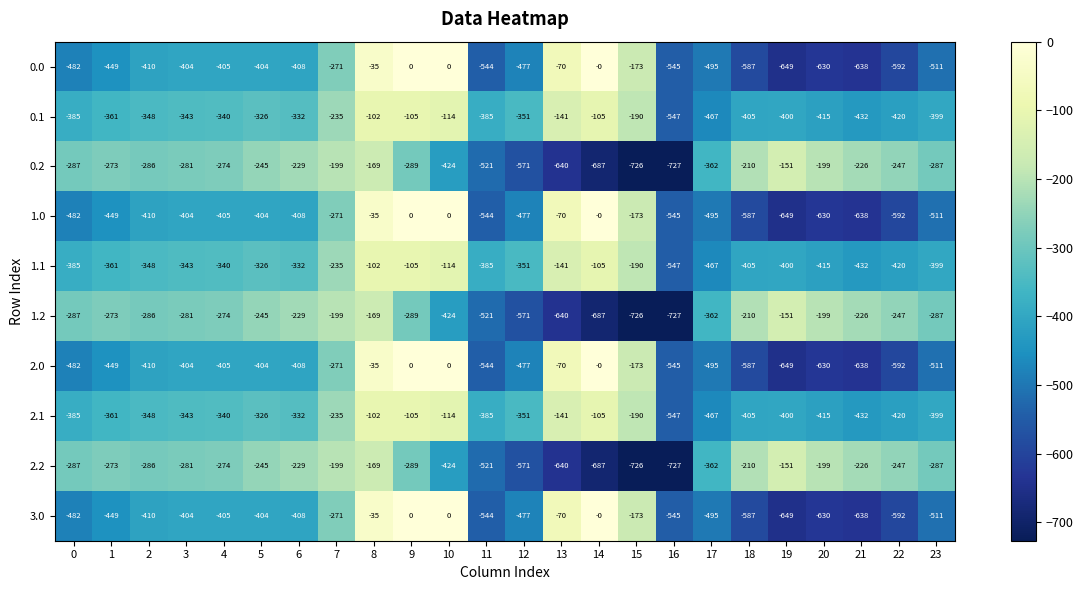

Is it true that 1.2 equals -35.8 at 8?

False